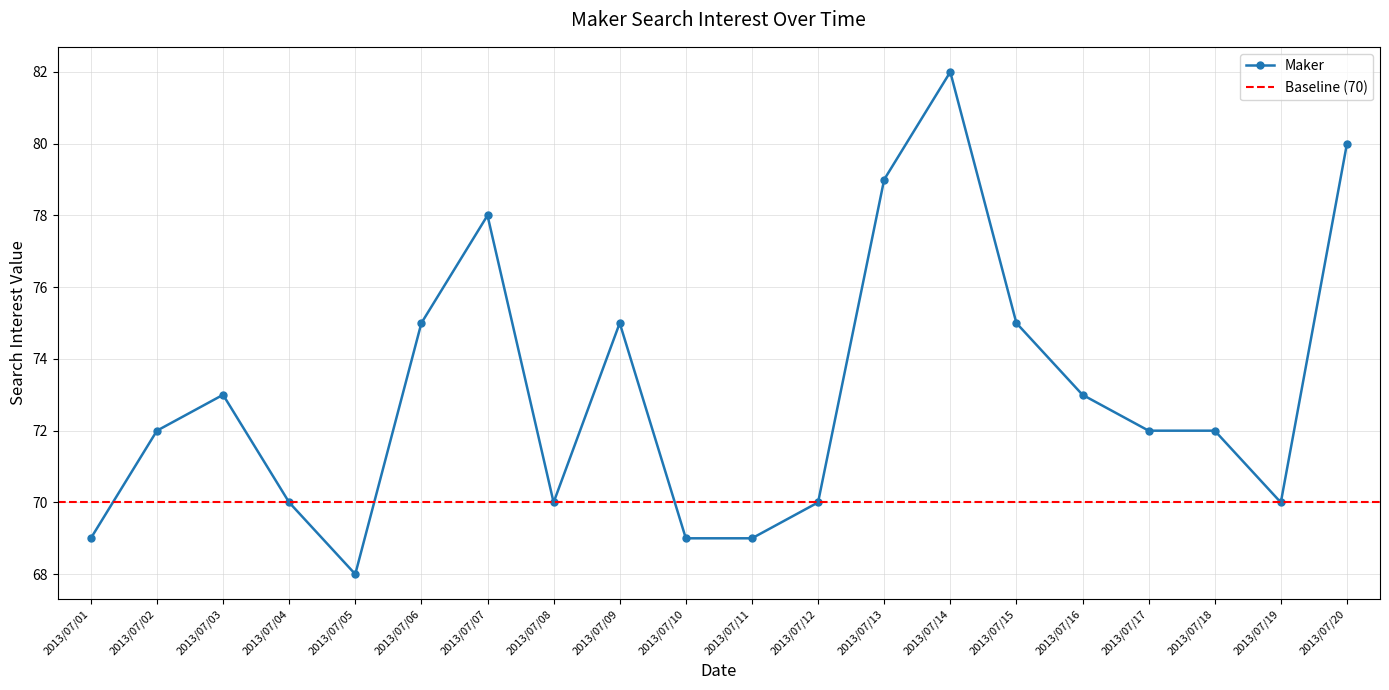

Reading left to right, list all the values displayed in this chart.

69	72	73	70	68	75	78	70	75	69	69	70	79	82	75	73	72	72	70	80